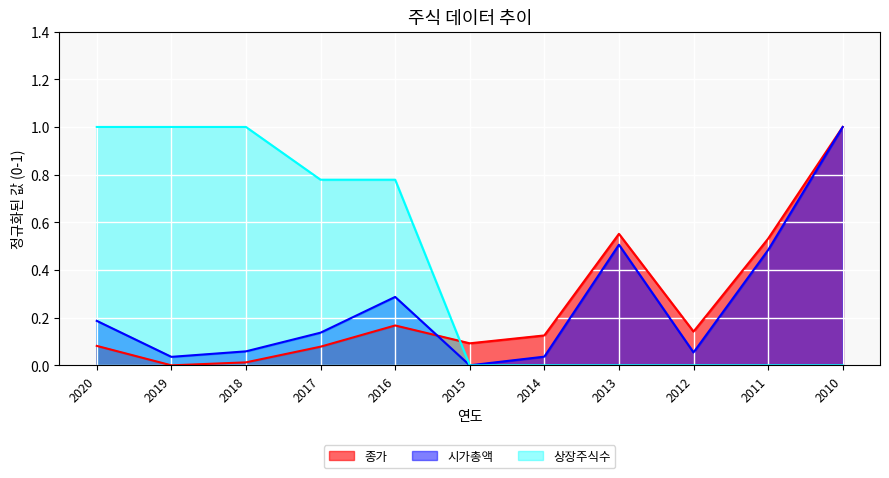

Reading left to right, list all the values displayed in this chart.

종가: 0.1	0.0	0.0	0.1	0.2	0.1	0.1	0.6	0.1	0.5	1.0
시가총액: 0.2	0.0	0.1	0.1	0.3	0.0	0.0	0.5	0.1	0.5	1.0
상장주식수: 1.0	1.0	1.0	0.8	0.8	0.0	0.0	0.0	0.0	0.0	0.0